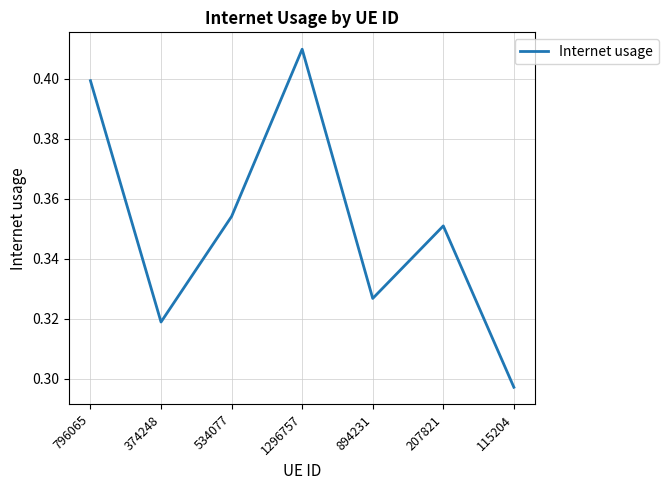

What position from the left is 207821?

6